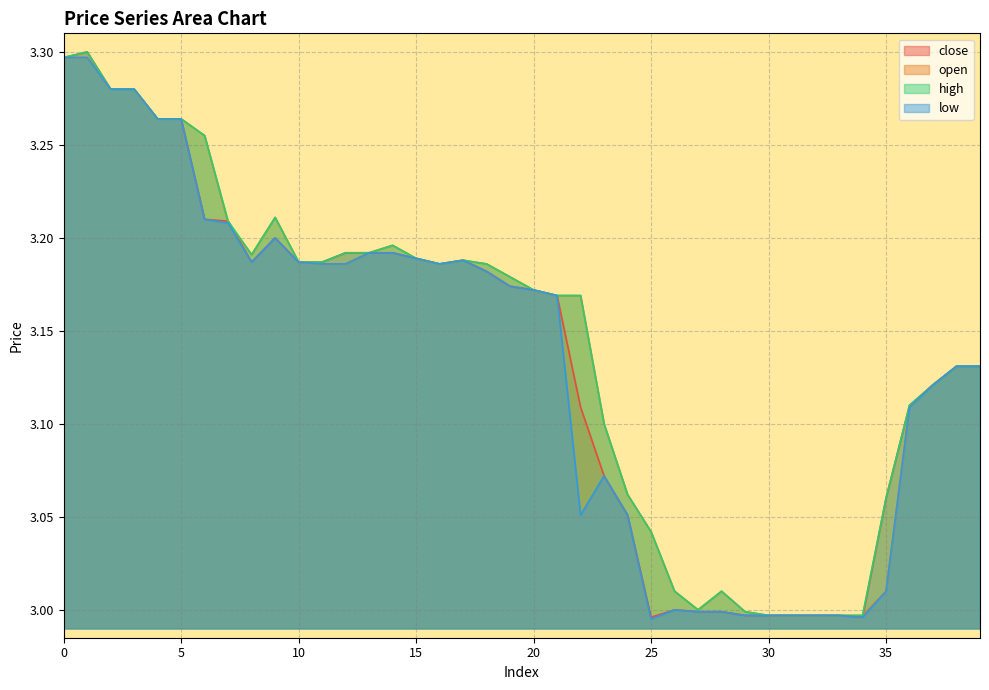

What is the approximate value of low at 31?

3.0